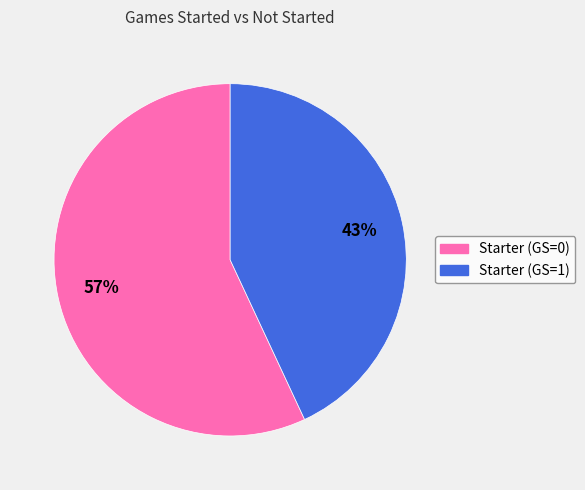

Is there a majority slice in this chart?

Yes